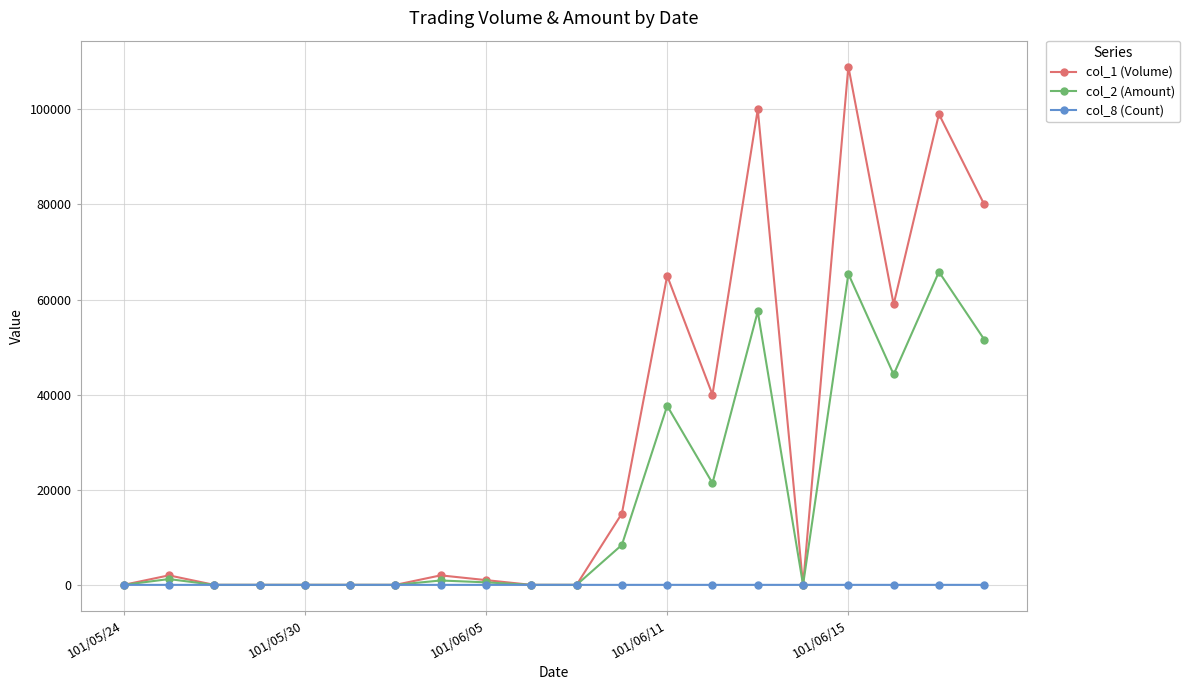

How many values in the col_1 (Volume) series are below 2000?

10